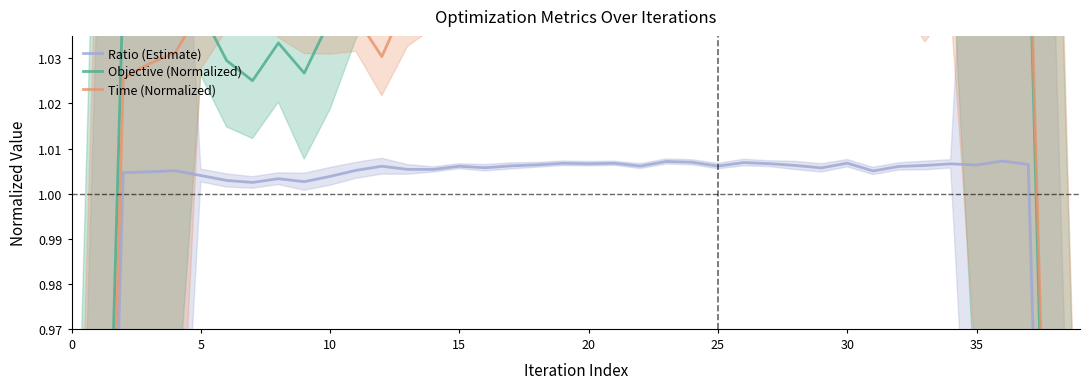

How many values in the Time (Normalized) series exceed 1?

36